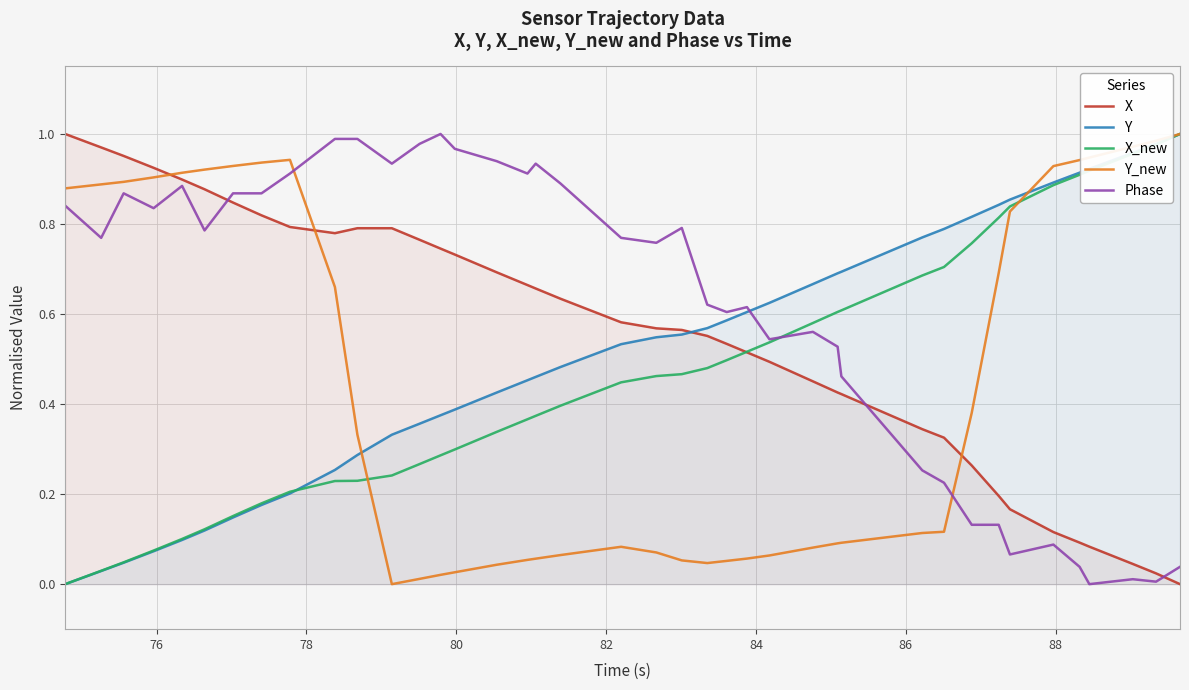

Which series has the largest total across all categories?

Phase